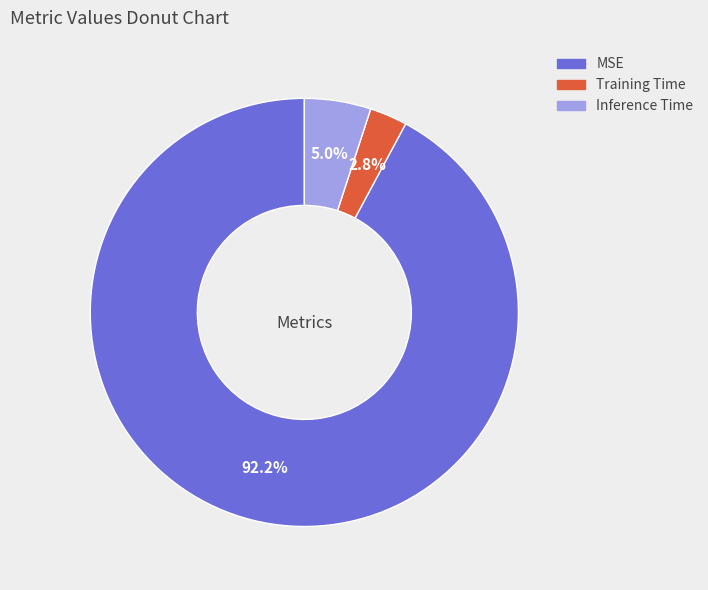

How many slices are in this pie chart?

3